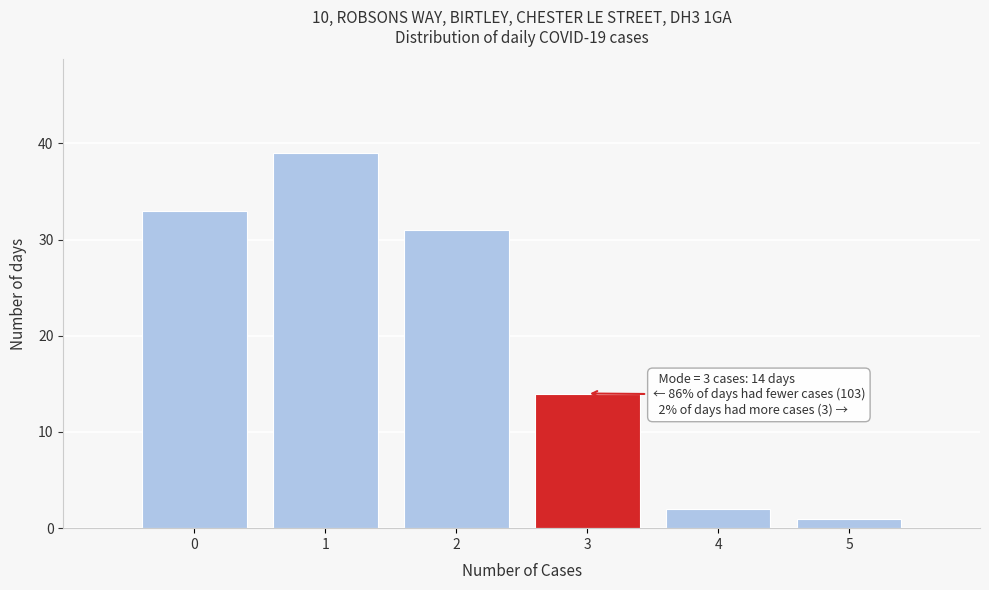

Over which range of the x-axis is the bar tallest?

0.5 to 1.5